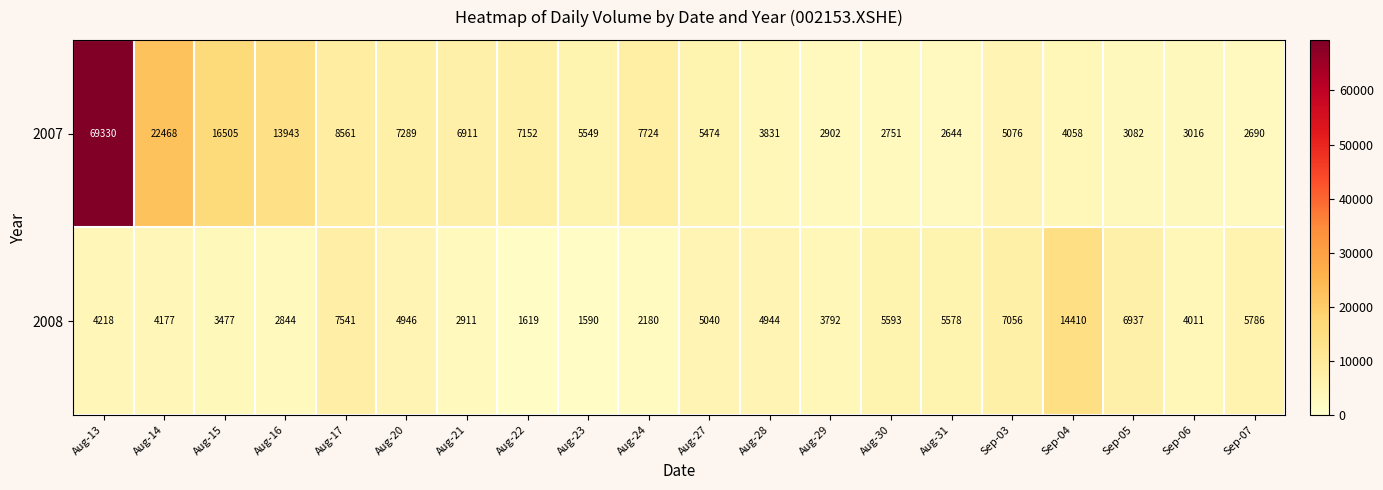

What value does the 2007 series have at Aug-27, to the nearest 10?

5470